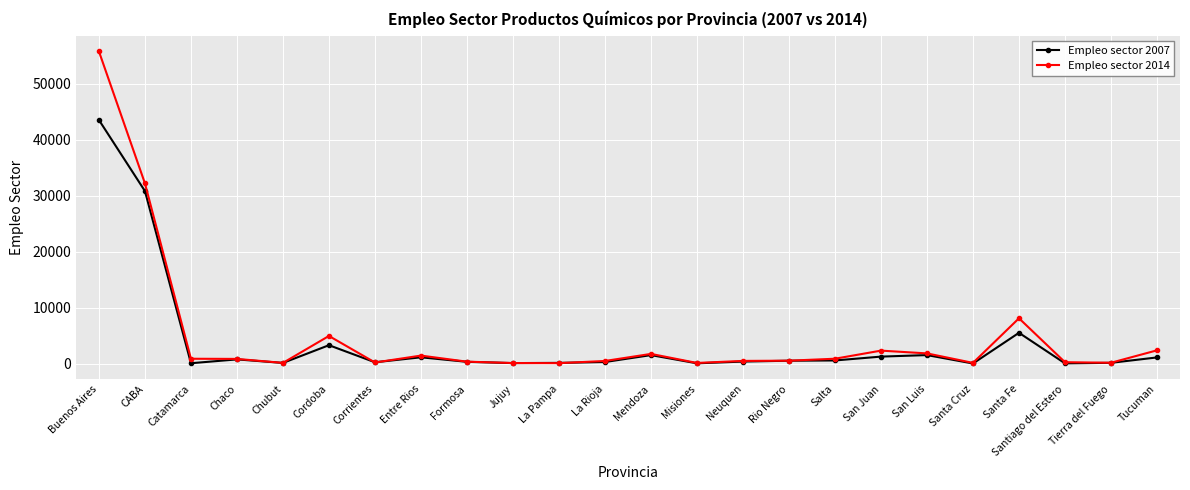

Which series has the widest spread of values?

Empleo sector 2014